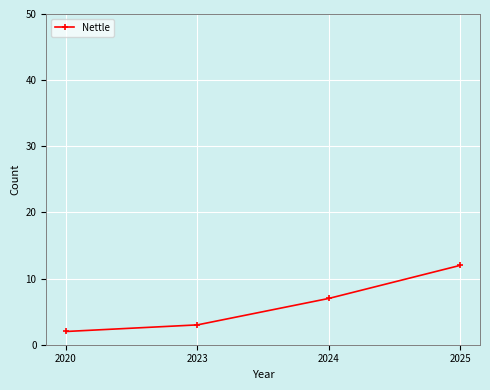

Read the value at 2025.

12